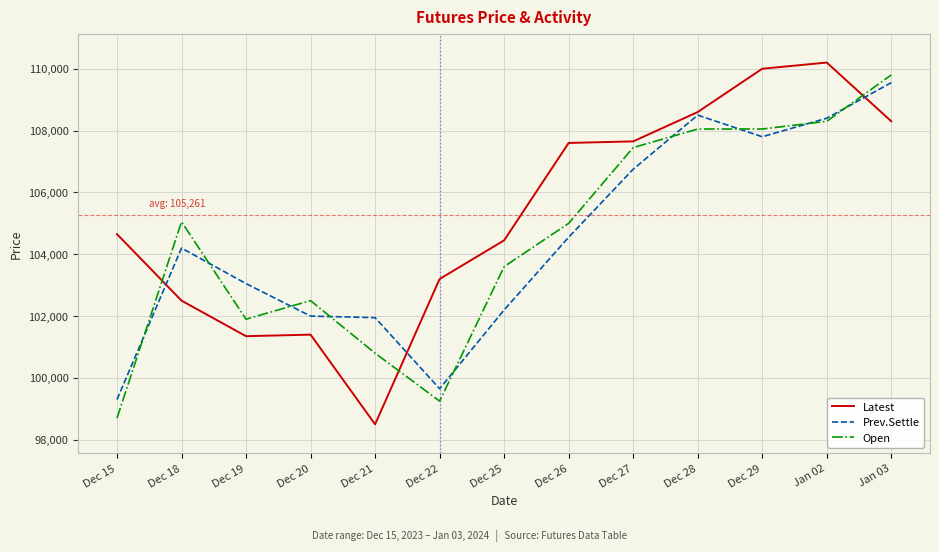

What is the highest value of the Open series?

109800